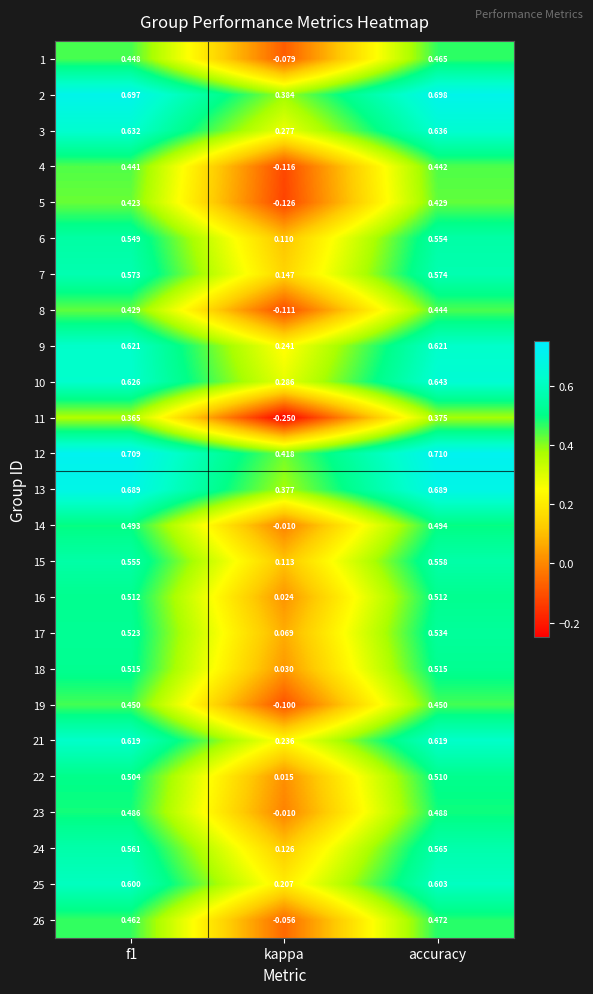

At which category is the sum across all series the highest?

accuracy